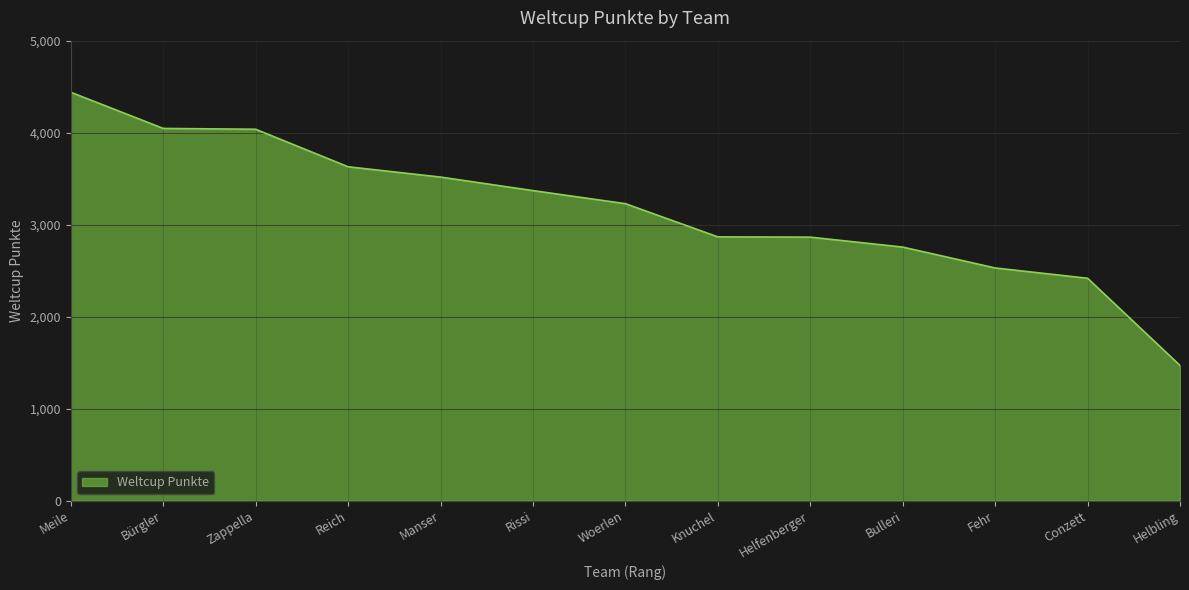

What is the ratio of the value at Meile to the value at Fehr?

1.8